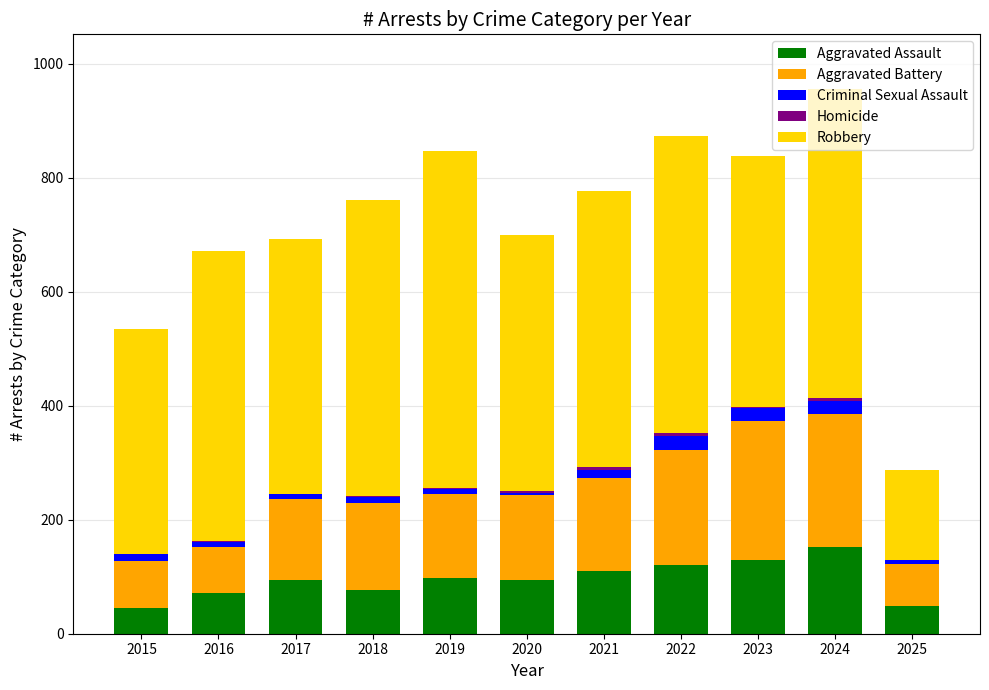

What is the highest value of the Aggravated Assault series?

153